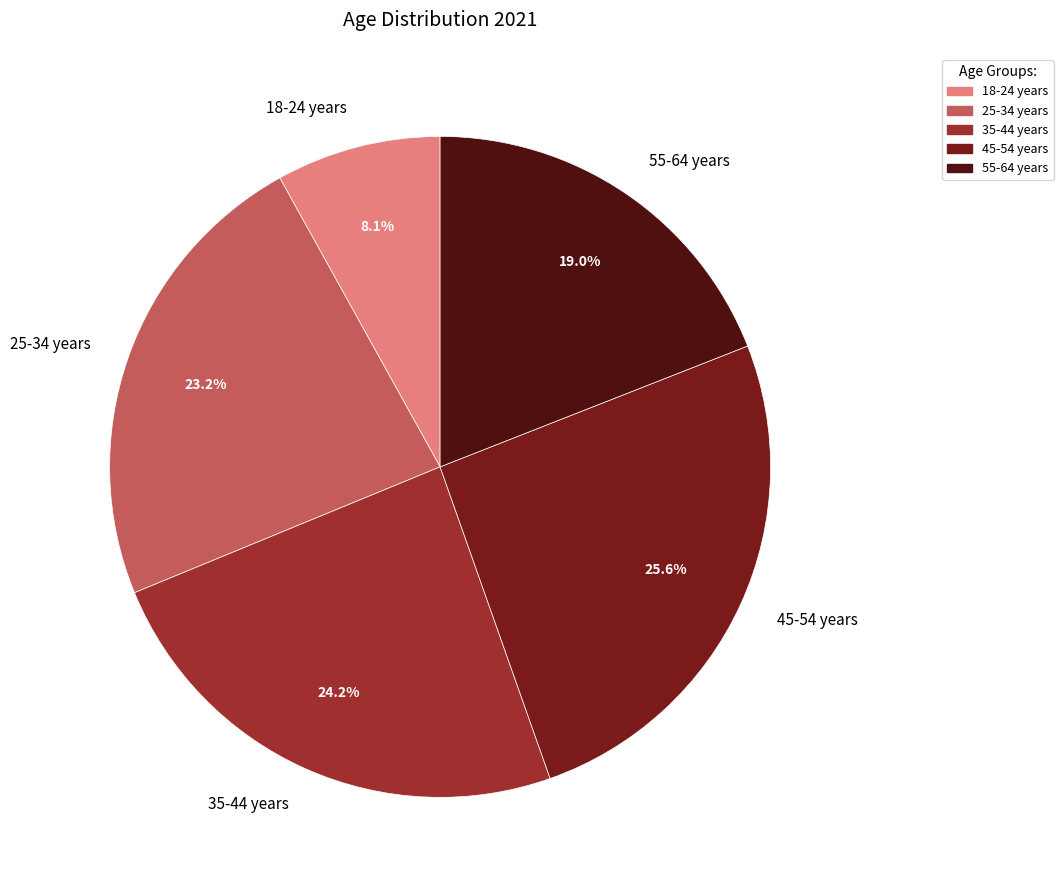

Which slice is the smallest?

18-24 years